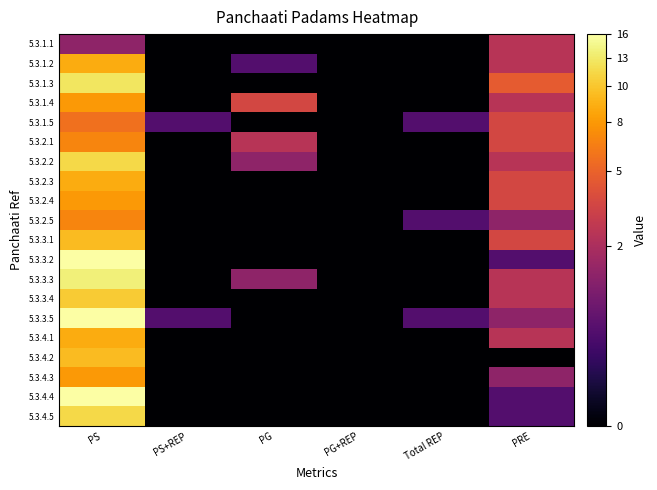

At which category is the sum across all series the highest?

PS